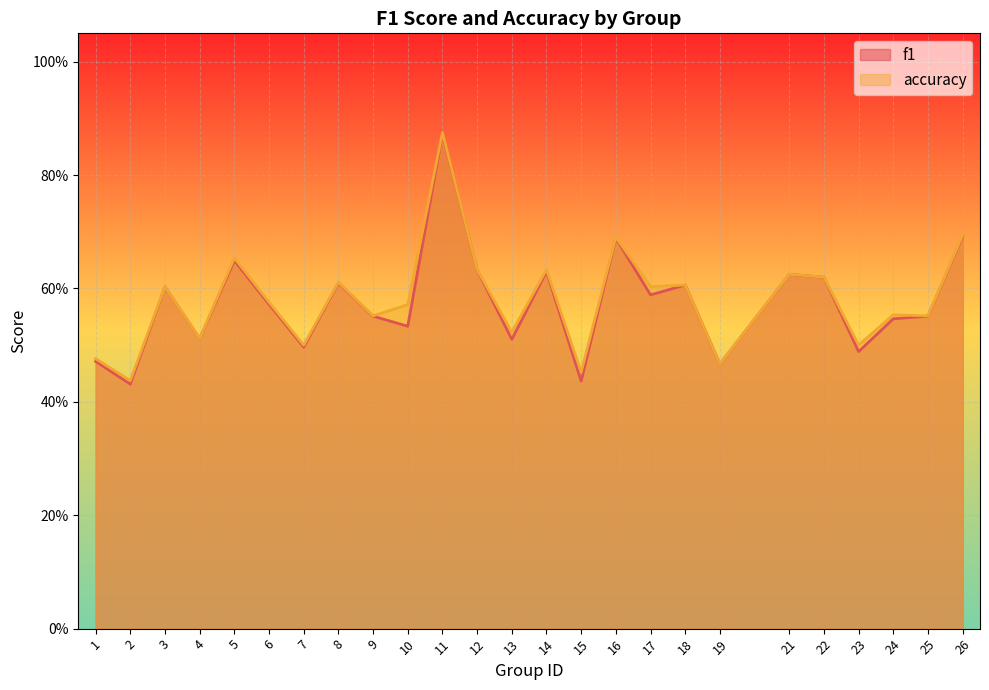

Which series has the largest range (max minus min)?

f1